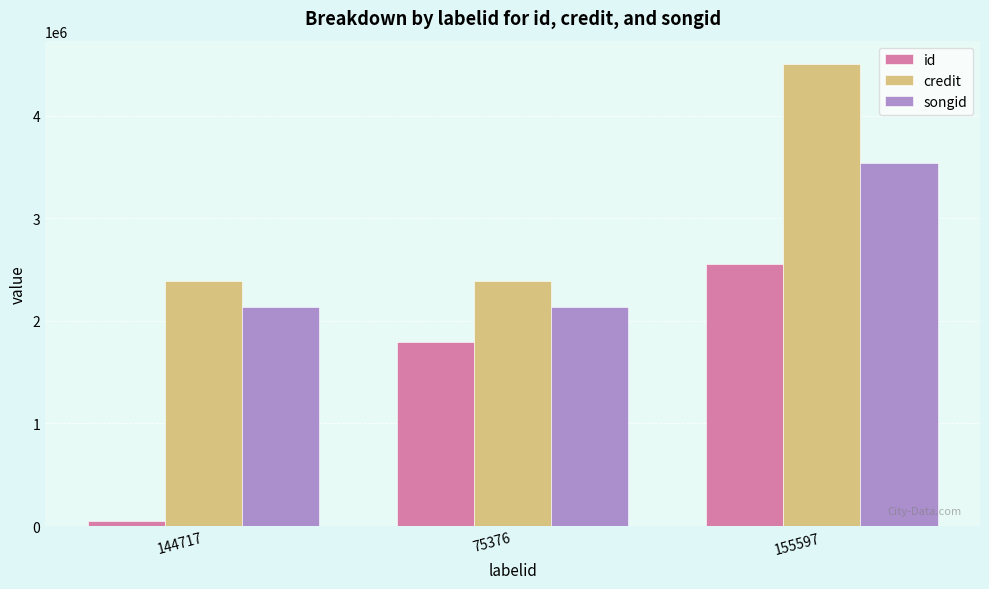

Count the number of categories in the chart.

3